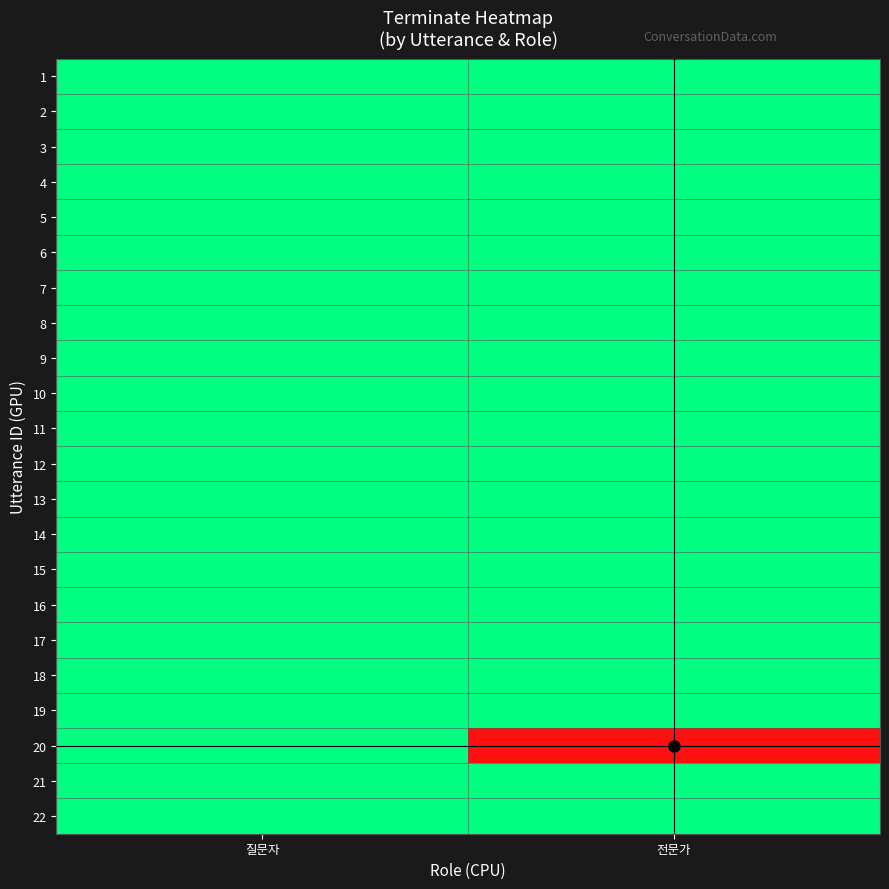

Reading right to left, extract all data points from this chart.

1: 전문가=0	질문자=0
2: 전문가=0	질문자=0
3: 전문가=0	질문자=0
4: 전문가=0	질문자=0
5: 전문가=0	질문자=0
6: 전문가=0	질문자=0
7: 전문가=0	질문자=0
8: 전문가=0	질문자=0
9: 전문가=0	질문자=0
10: 전문가=0	질문자=0
11: 전문가=0	질문자=0
12: 전문가=0	질문자=0
13: 전문가=0	질문자=0
14: 전문가=0	질문자=0
15: 전문가=0	질문자=0
16: 전문가=0	질문자=0
17: 전문가=0	질문자=0
18: 전문가=0	질문자=0
19: 전문가=0	질문자=0
20: 전문가=1	질문자=0
21: 전문가=0	질문자=0
22: 전문가=0	질문자=0